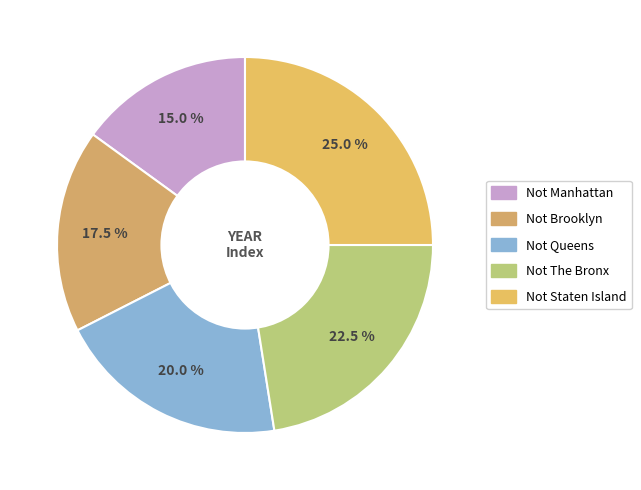

Rank the categories by value from highest to lowest.

Not Staten Island, Not The Bronx, Not Queens, Not Brooklyn, Not Manhattan